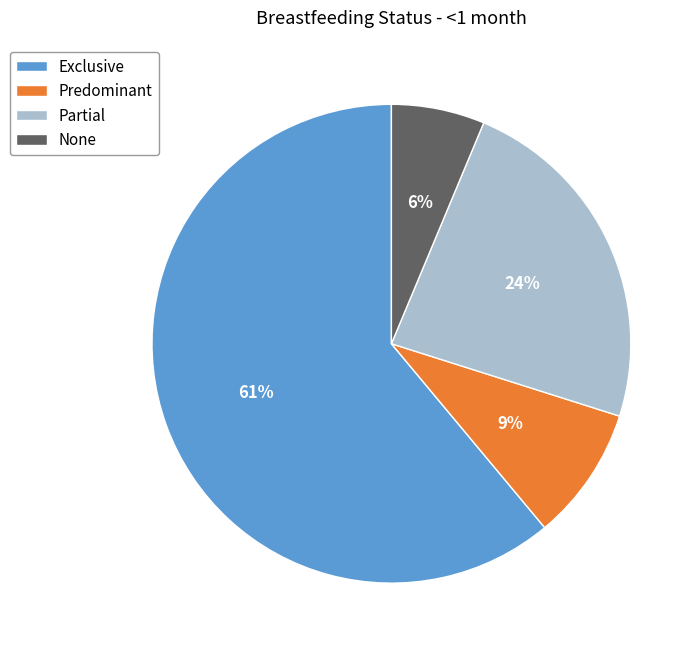

To the nearest percent, what percentage of the pie is None?

6%